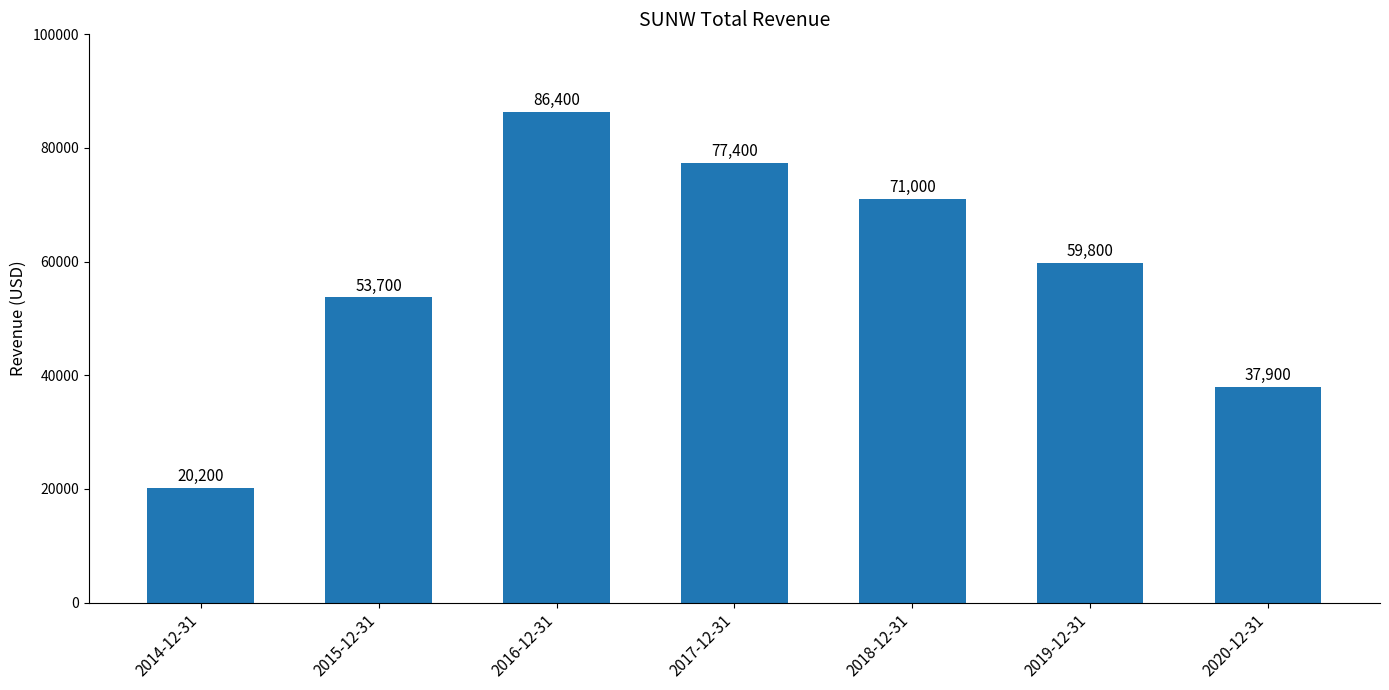

The value at 2014-12-31 is 20200. True or false?

True